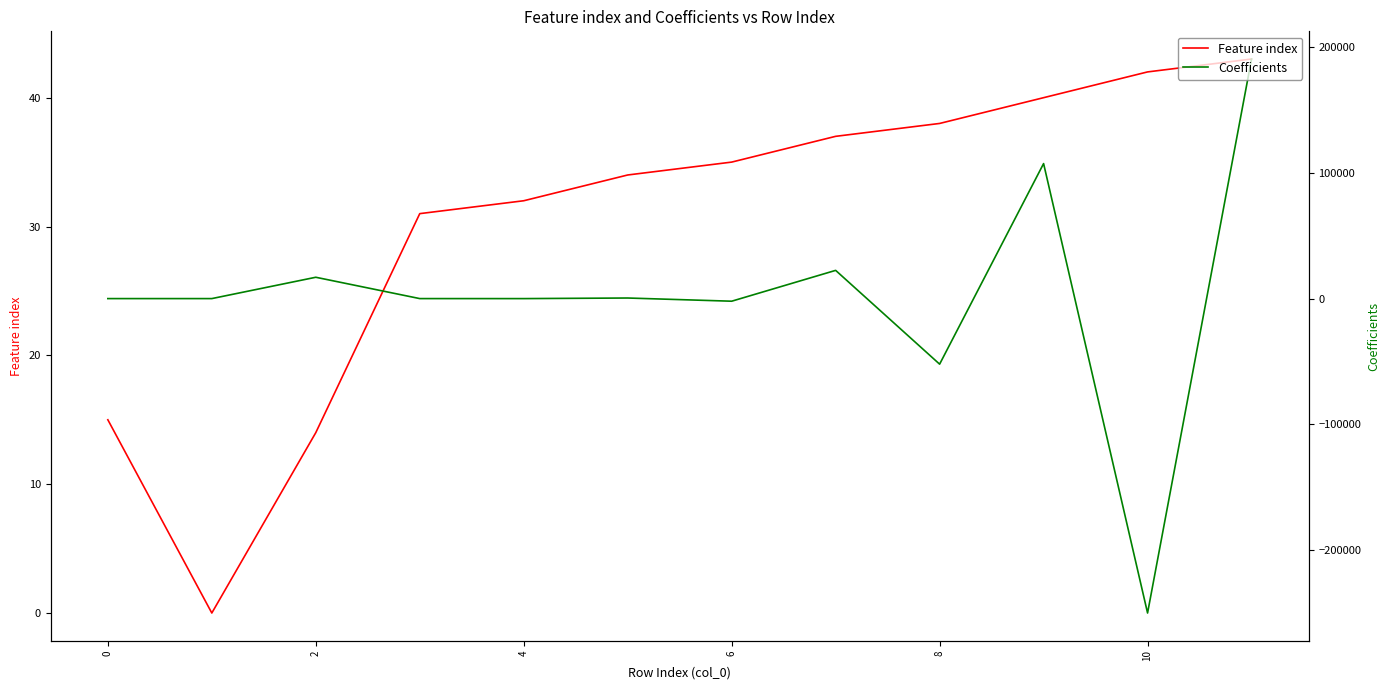

How many lines are shown in the chart?

2